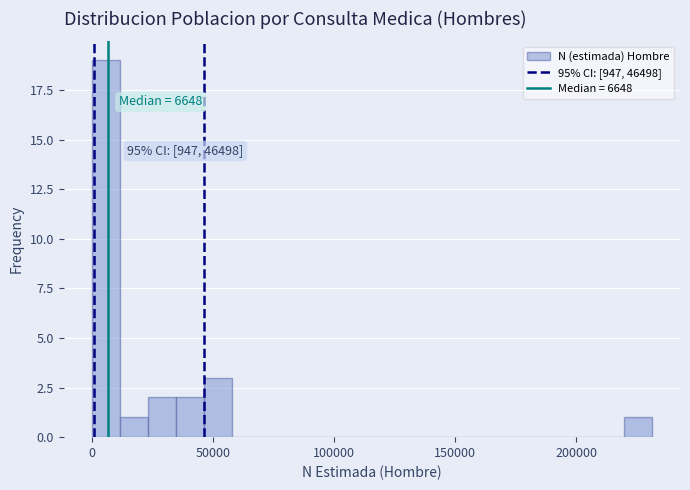

Around what value on the x-axis is the tallest bar? Give the approximate position of its centre, as read against the axis.

5000